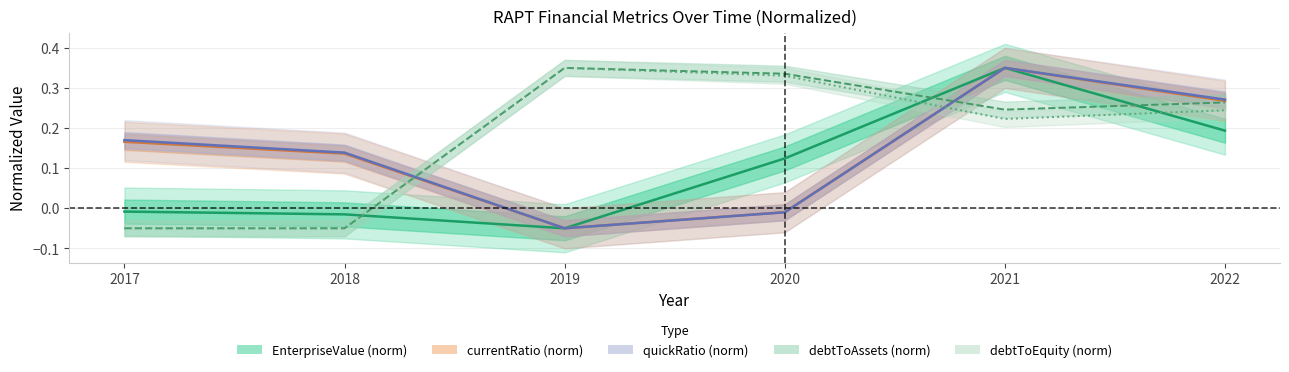

True or false: currentRatio has more than 0 points higher than both neighbors.

True